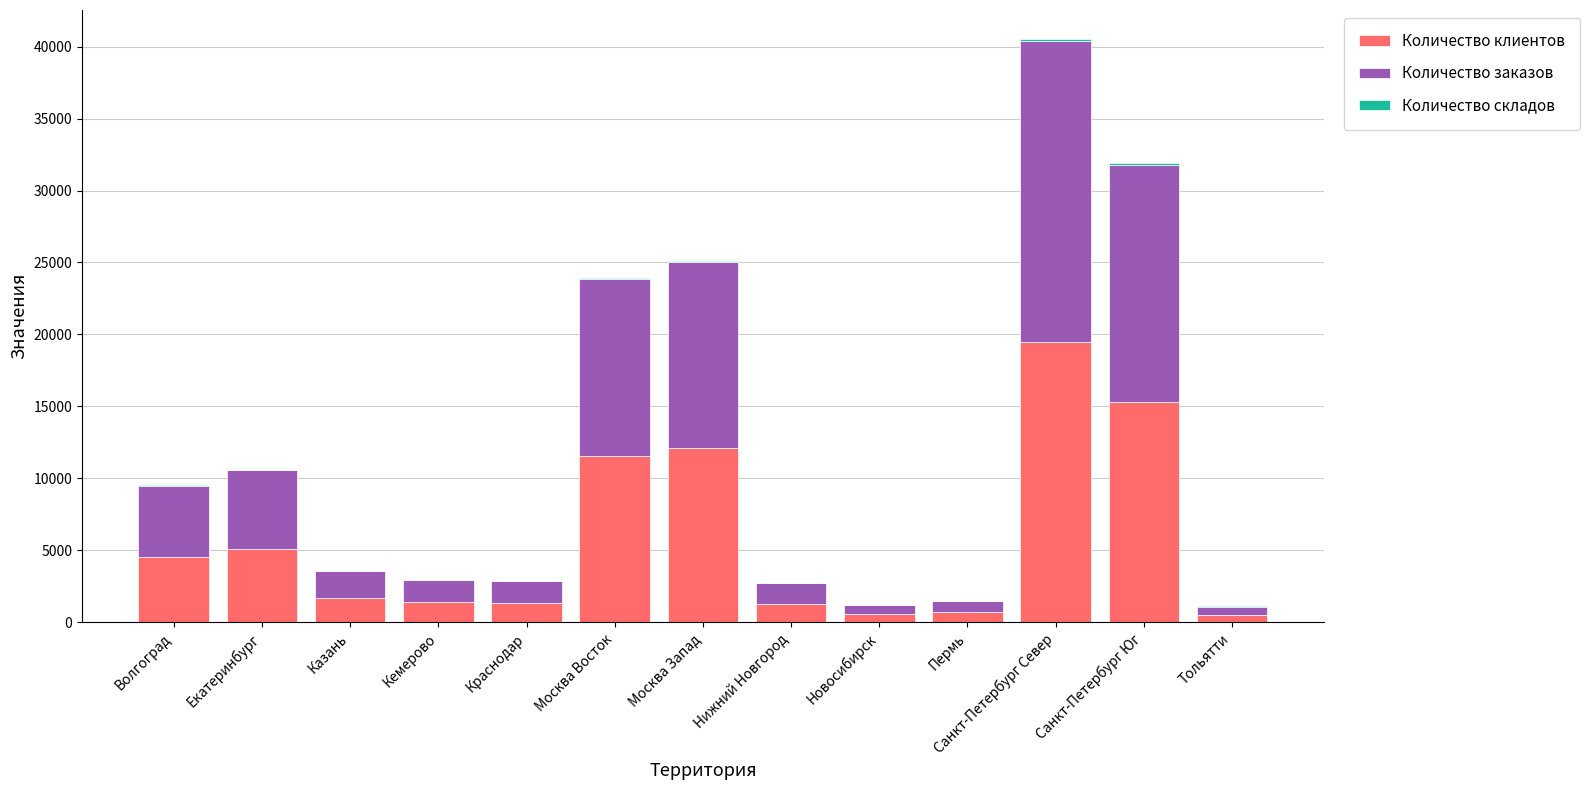

At which category is the sum across all series the highest?

Санкт-Петербург Север